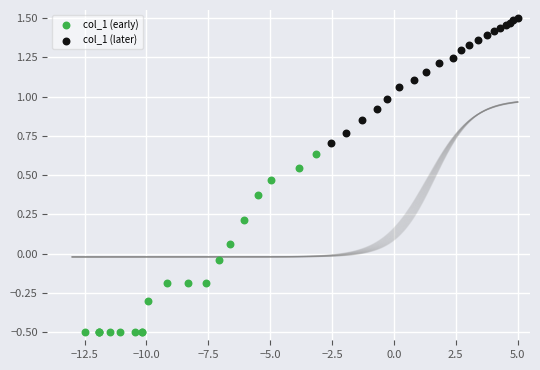

Which series reaches the maximum Y coordinate?

col_1 (later)